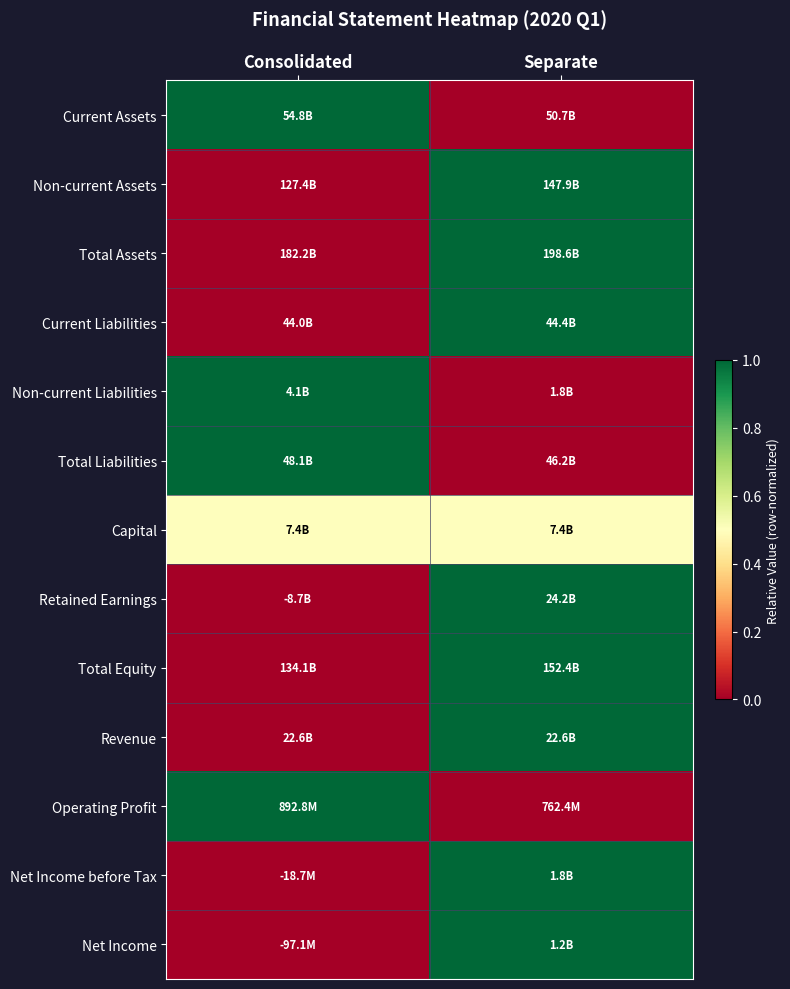

Reading left to right, list all the values displayed in this chart.

Current Assets: Consolidated=1.0	Separate=0.0
Non-current Assets: Consolidated=0.0	Separate=1.0
Total Assets: Consolidated=0.0	Separate=1.0
Current Liabilities: Consolidated=0.0	Separate=1.0
Non-current Liabilities: Consolidated=1.0	Separate=0.0
Total Liabilities: Consolidated=1.0	Separate=0.0
Capital: Consolidated=0.5	Separate=0.5
Retained Earnings: Consolidated=0.0	Separate=1.0
Total Equity: Consolidated=0.0	Separate=1.0
Revenue: Consolidated=0.0	Separate=1.0
Operating Profit: Consolidated=1.0	Separate=0.0
Net Income before Tax: Consolidated=0.0	Separate=1.0
Net Income: Consolidated=0.0	Separate=1.0